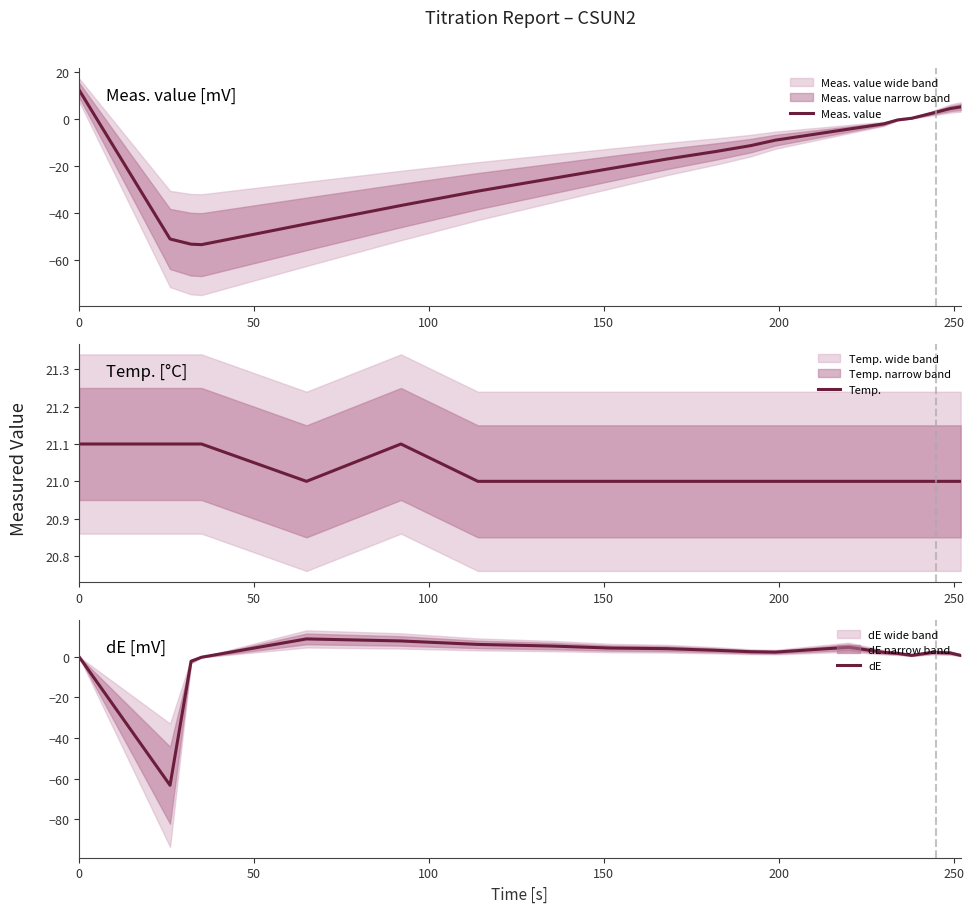

How many interior local valleys does the dE series have?

3